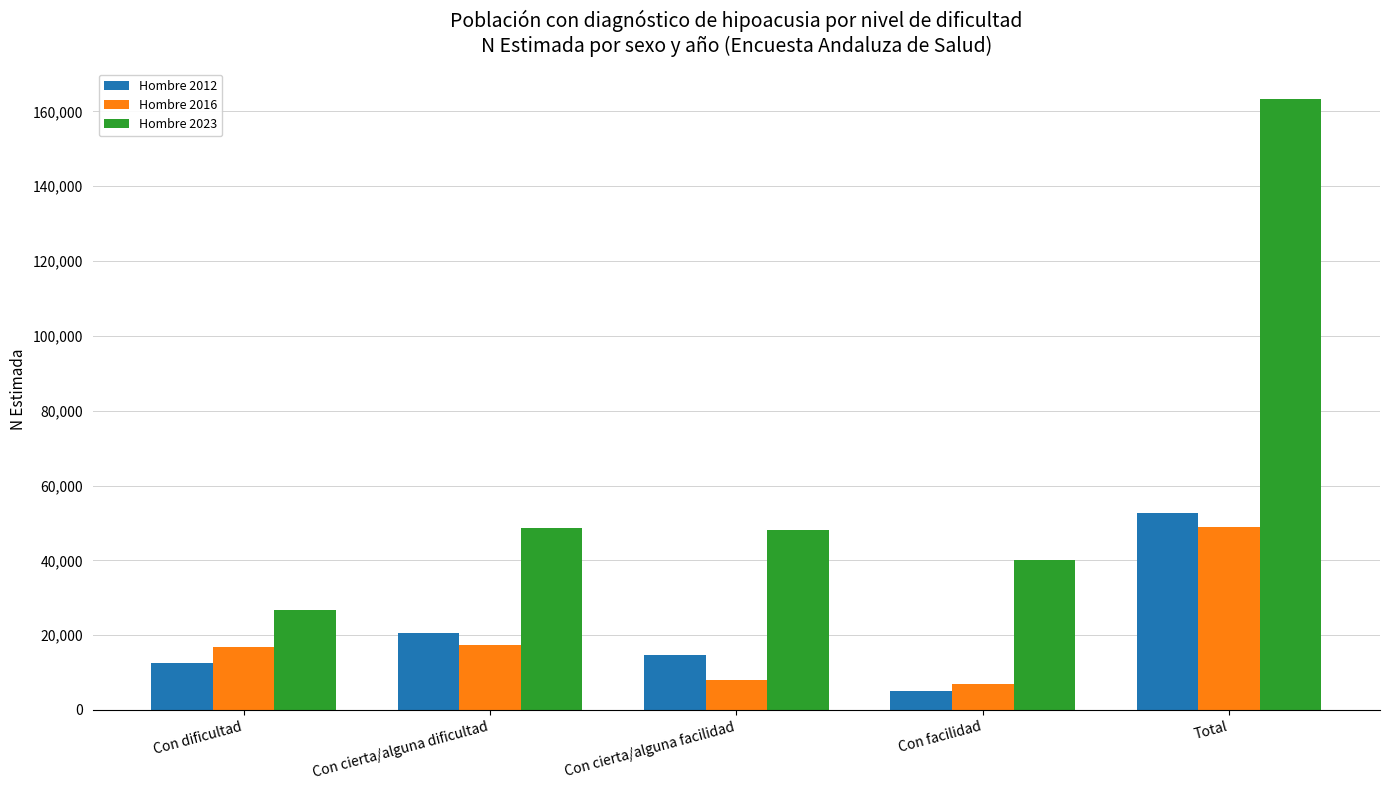

Is it true that Hombre 2016 equals 10800 at Total?

False